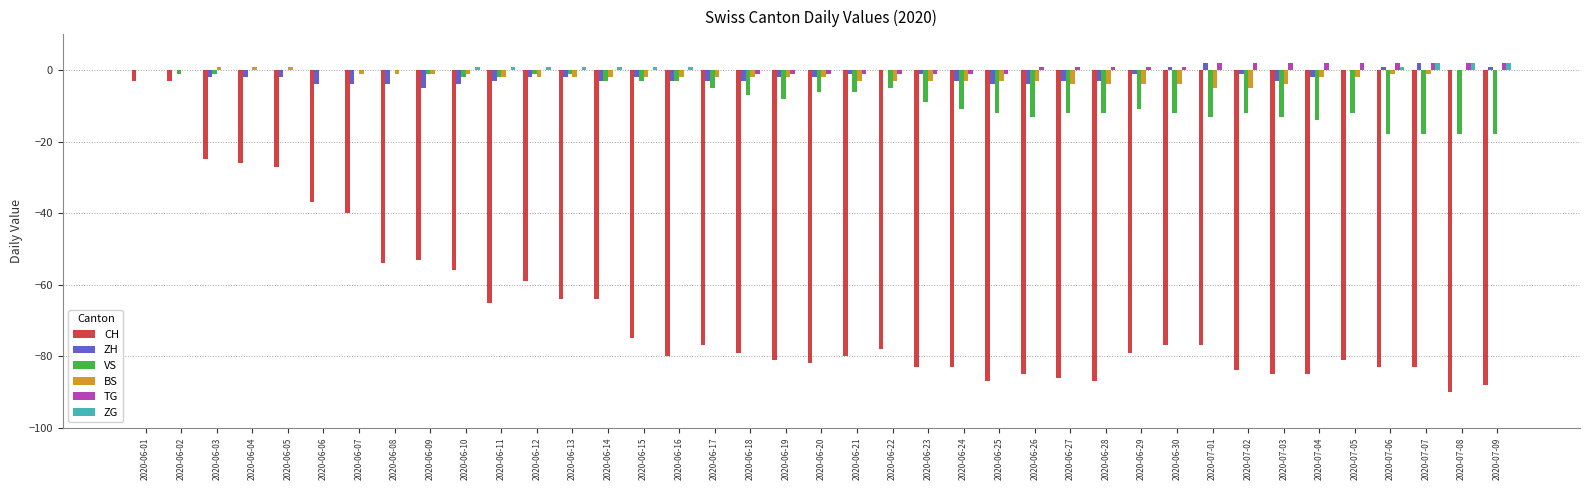

Count the number of categories in the chart.

39